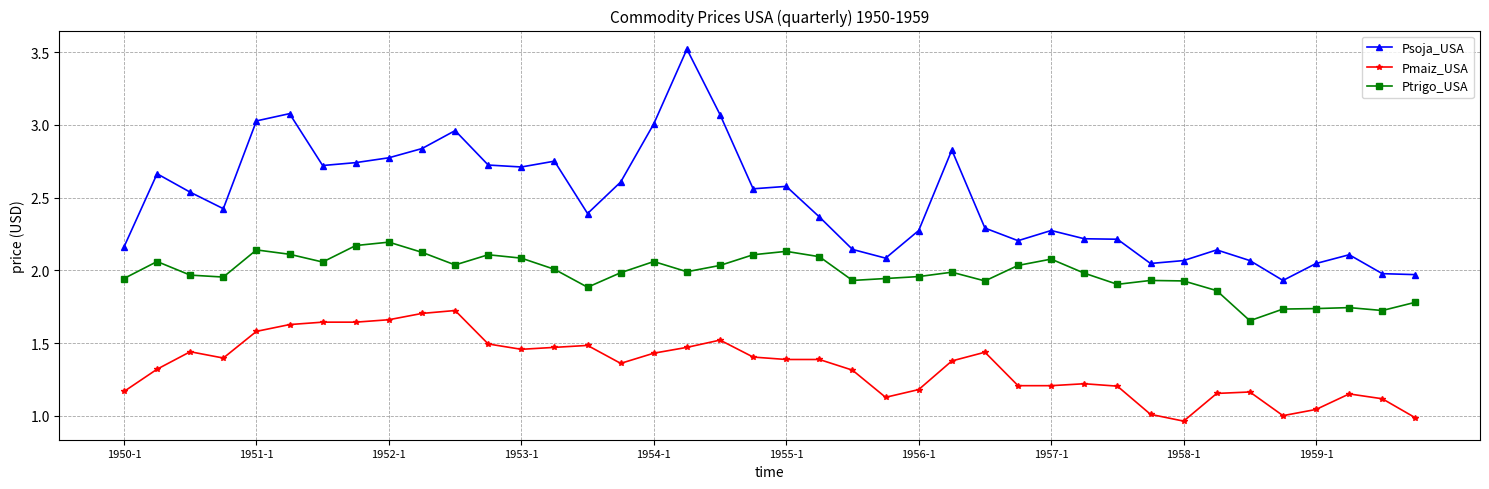

How many distinct data groups are displayed?

3